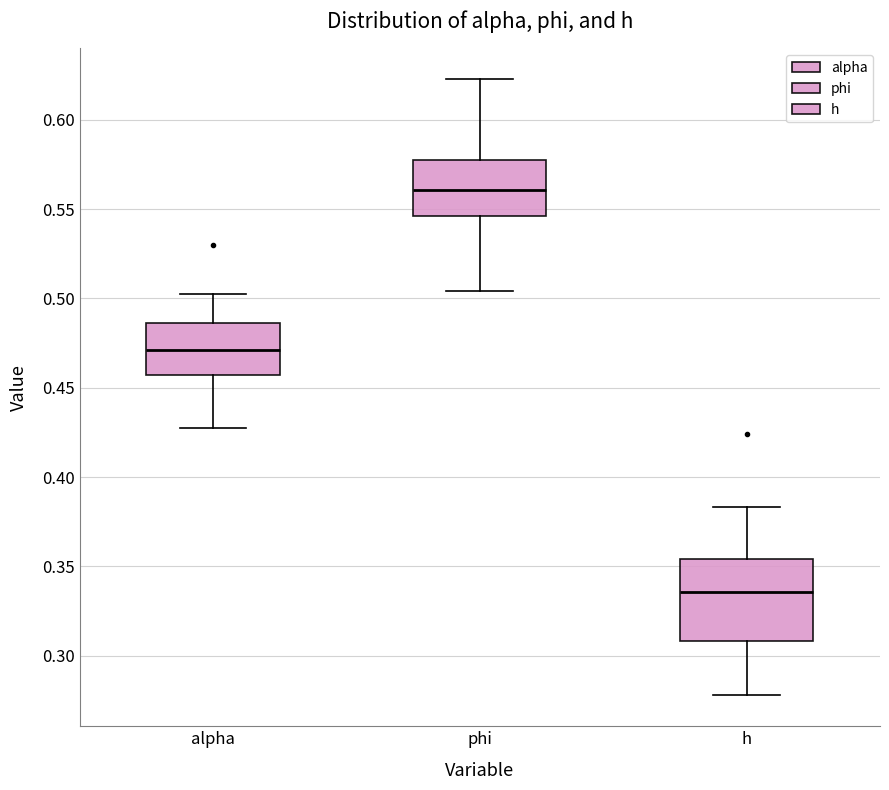

Which box is the tallest, from its lower edge to its upper edge?

h